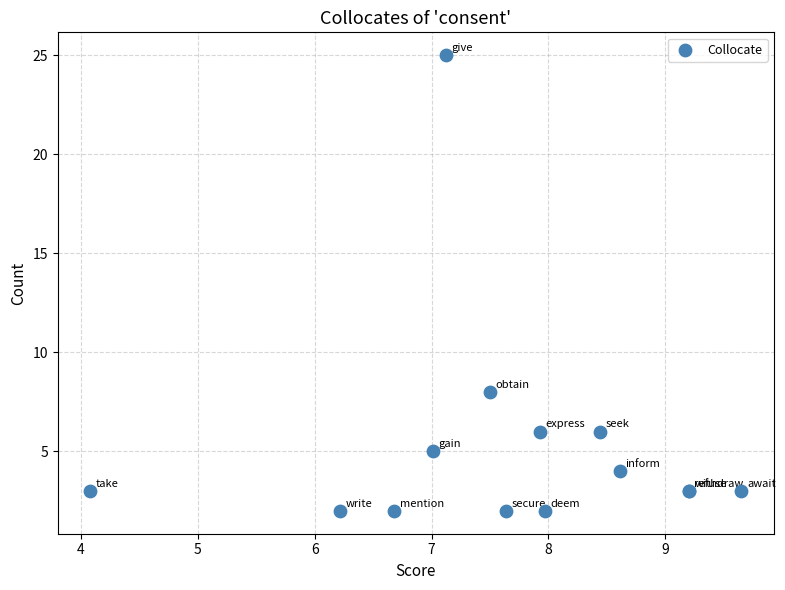

What Y value in the scatter plot is closest to 13?

8